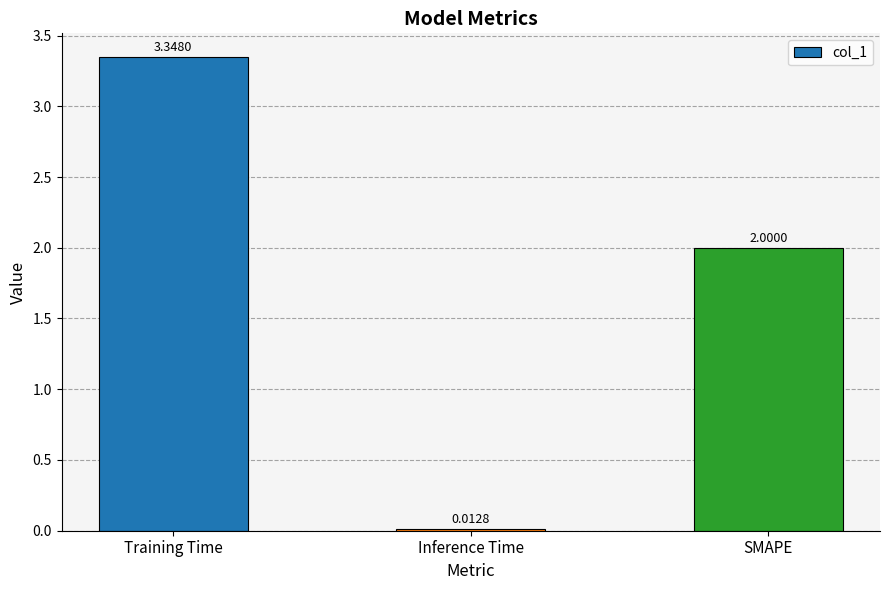

Which label corresponds to the smallest value in the chart?

Inference Time